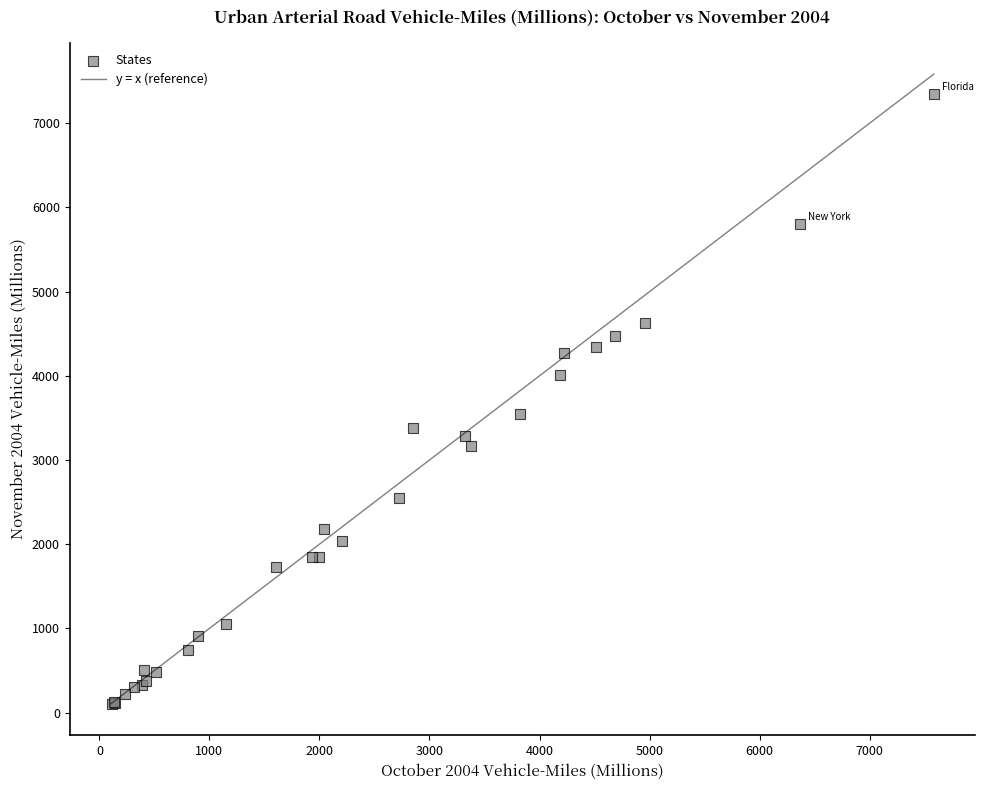

What Y value in the scatter plot is closest to 3724?

3541